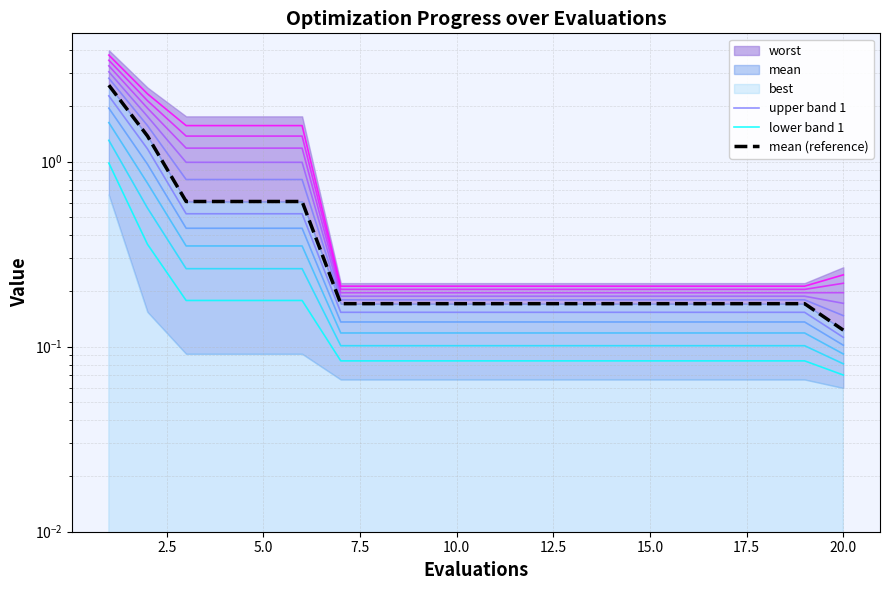

True or false: lower band 1 and mean (reference) cross at least once.

False